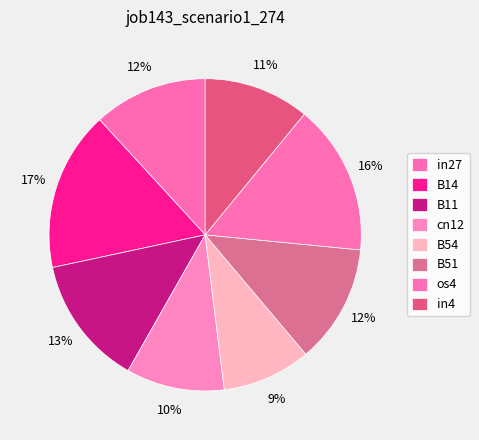

How many segments does this pie chart have?

8